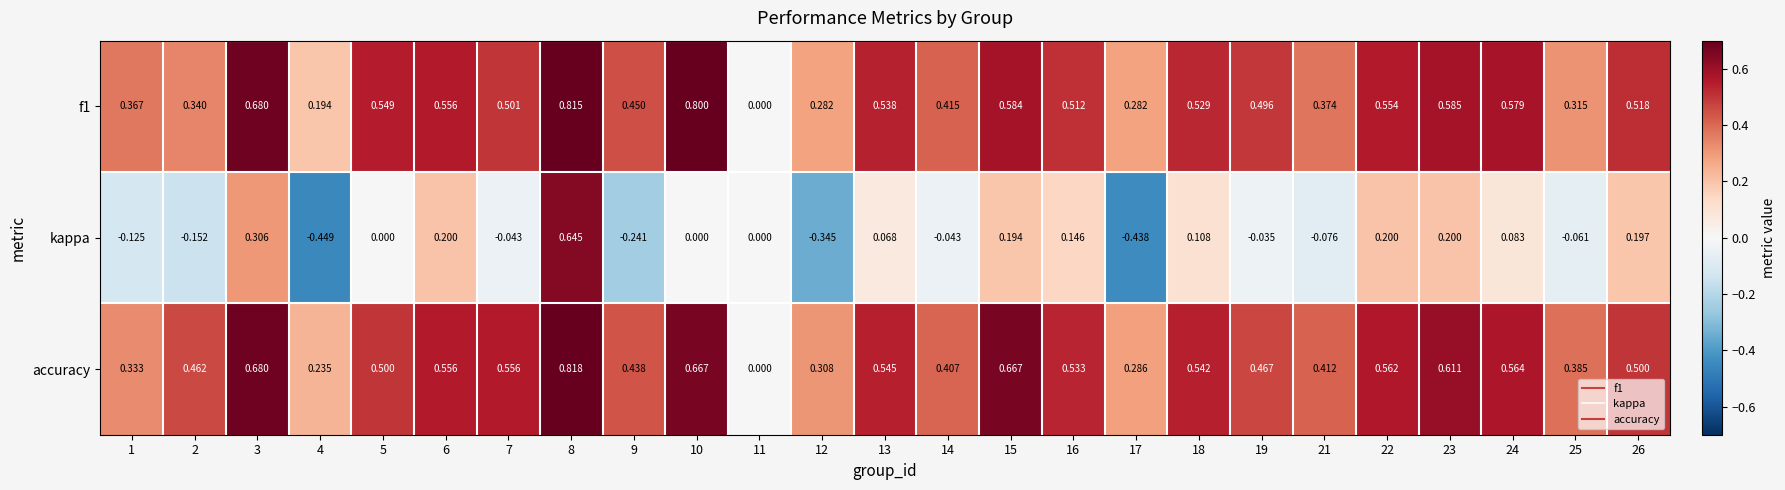

Between 7 and 15, which series saw the biggest shift?

kappa